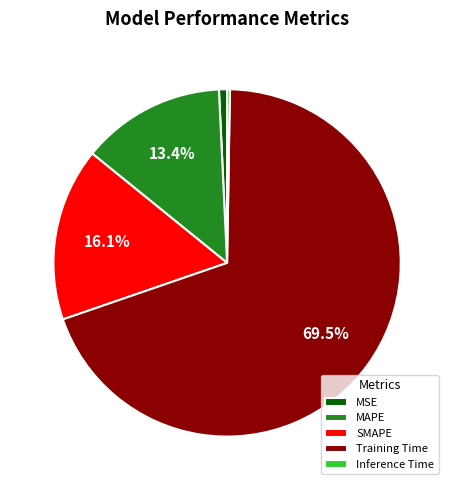

What percentage is NOT represented by MAPE?

86.6%